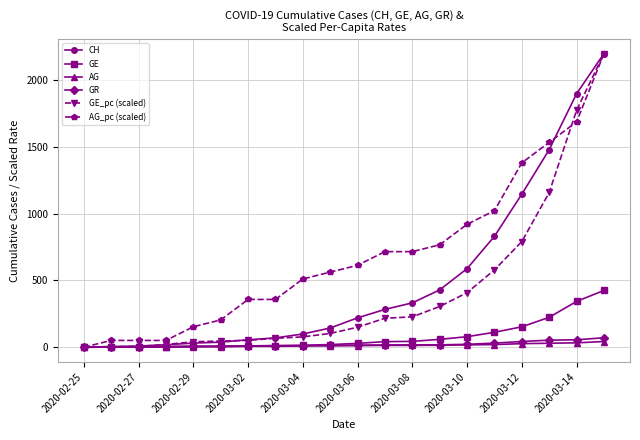

What is the maximum value shown in the chart?

2196.0